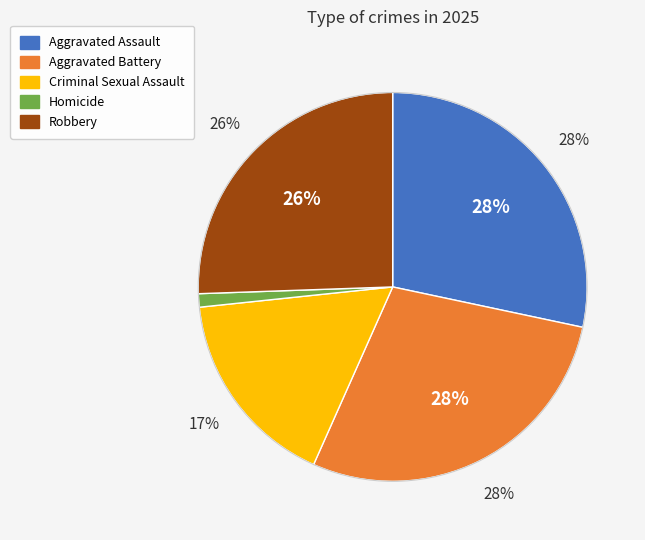

Does Homicide represent more than half of the total?

No